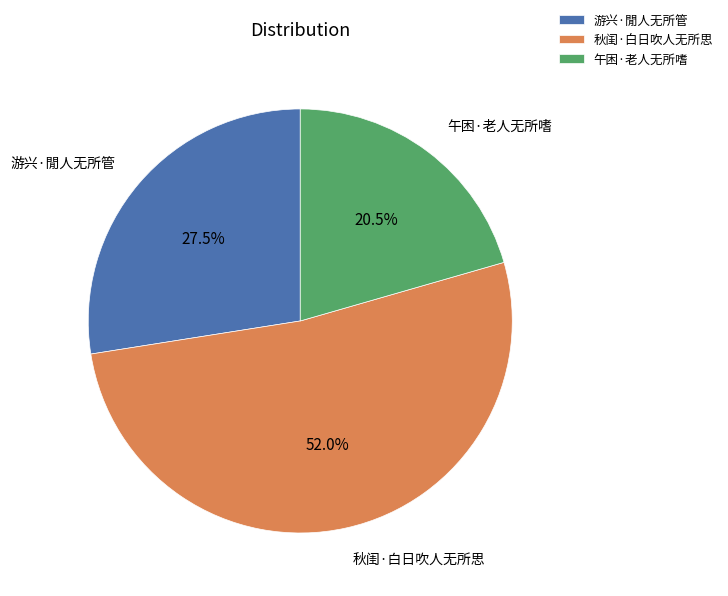

The 午困·老人无所嗜 slice represents 26% of the pie. True or false?

False